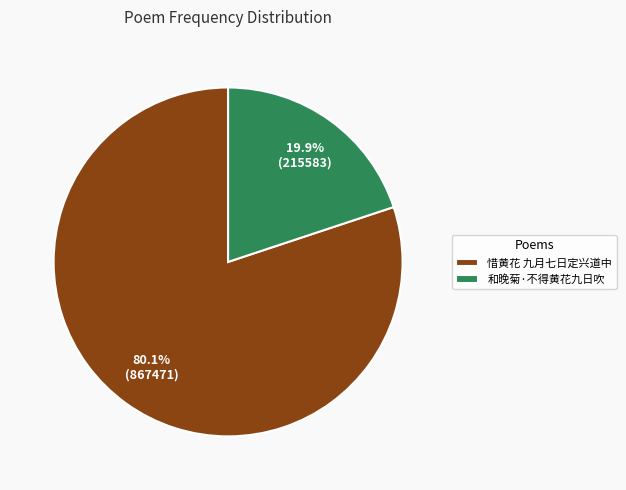

The 和晚菊·不得黄花九日吹 slice represents 34% of the pie. True or false?

False